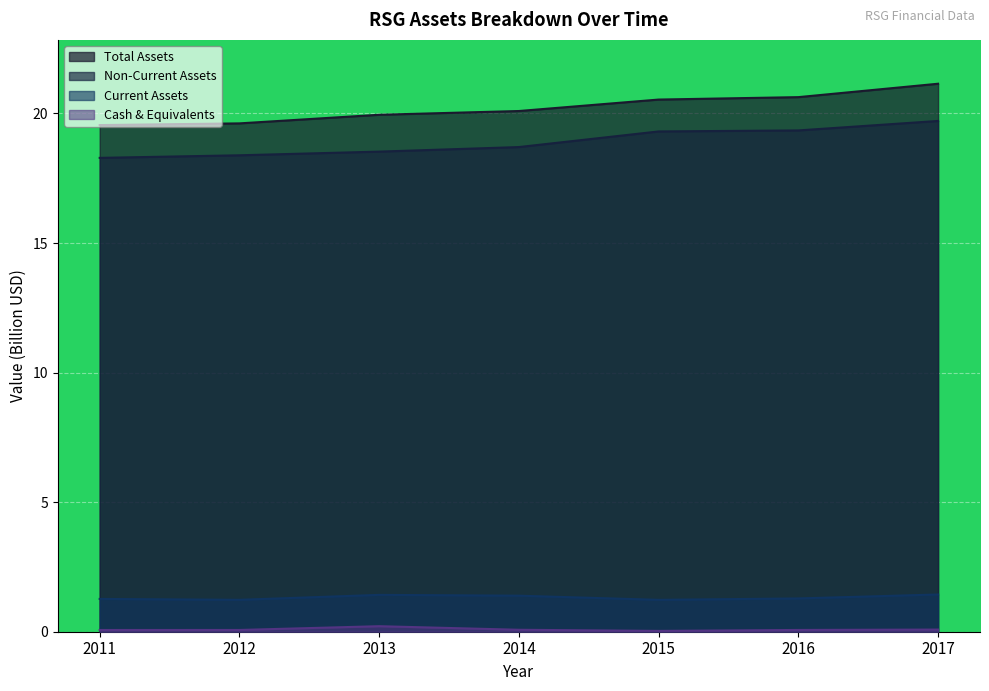

Rank the series at 2013 from highest to lowest value.

assets, assetsnc, assetsc, cashneq